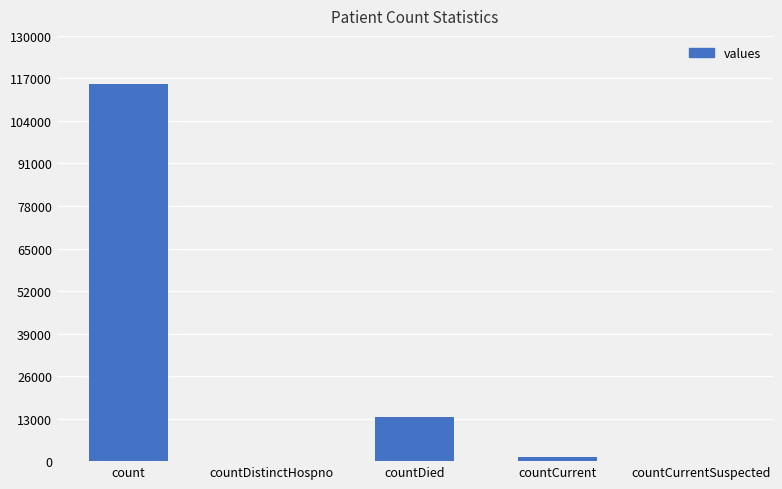

What is the greatest value displayed?

115379